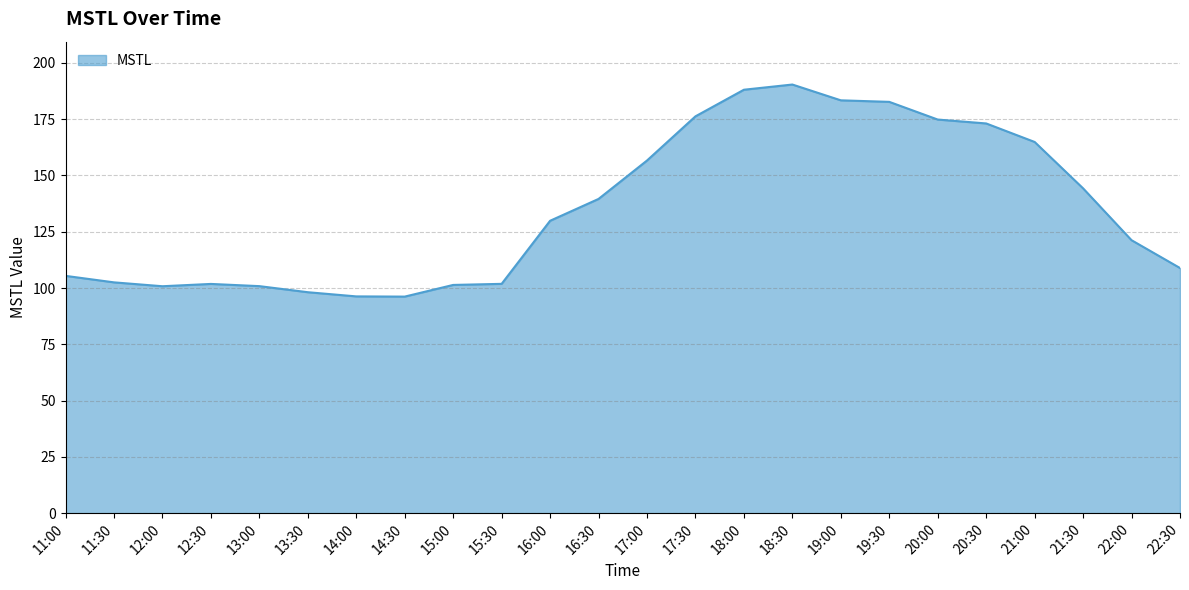

What position from the left is 17:30?

14